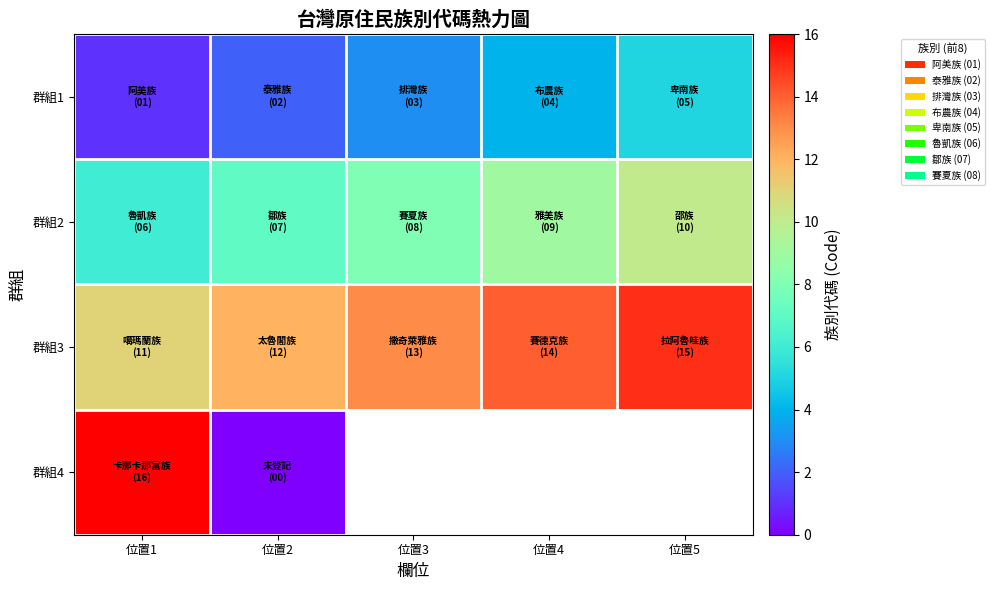

Which has a higher value, 位置5 or 位置2?

位置5